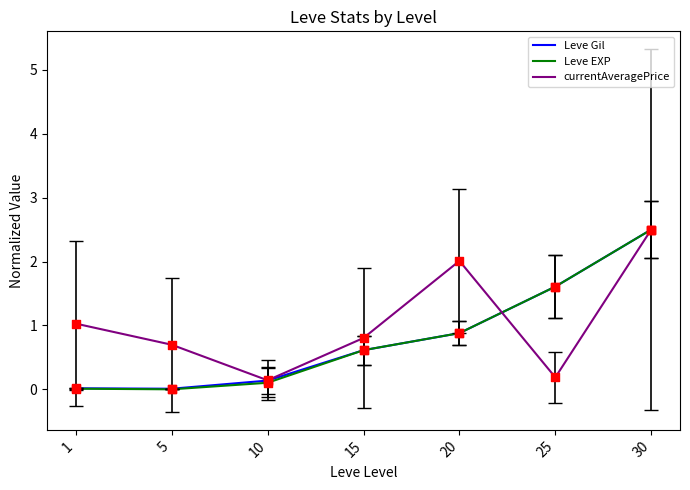

Which series changed the most between 25 and 30?

currentAveragePrice